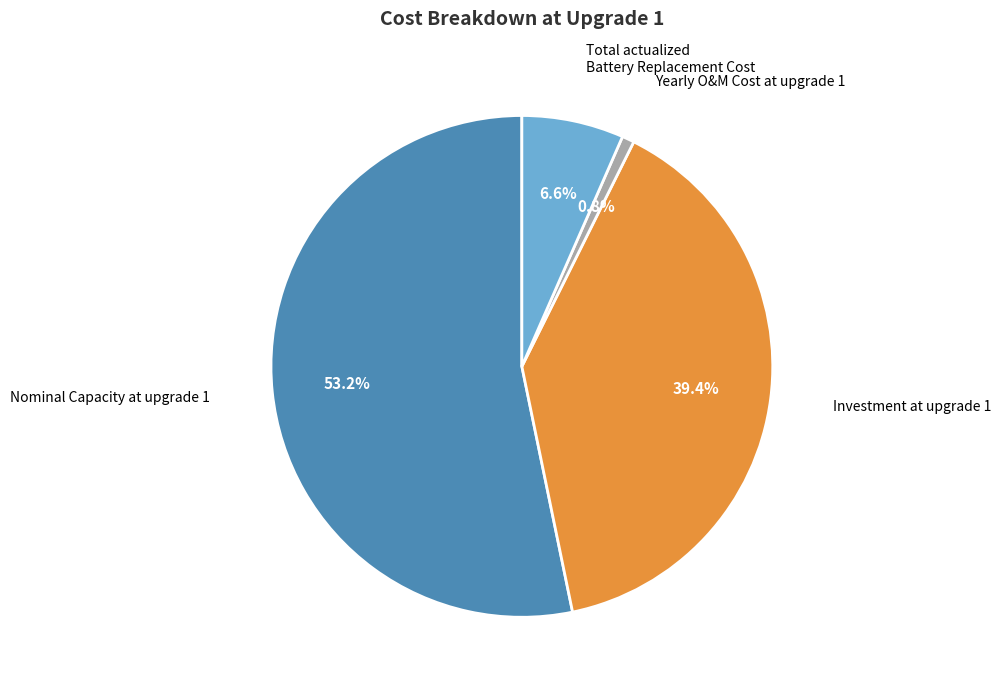

Is there a majority slice in this chart?

Yes